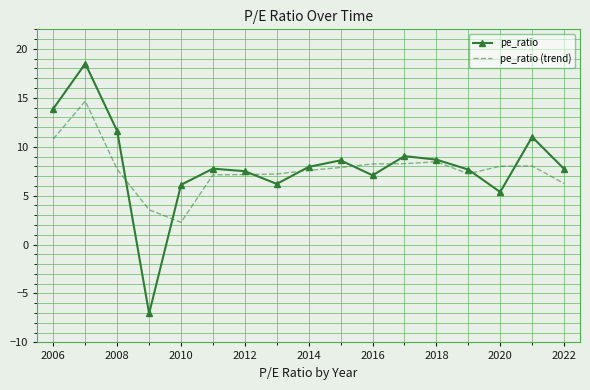

True or false: pe_ratio (trend) has more than 0 points higher than both neighbors.

True